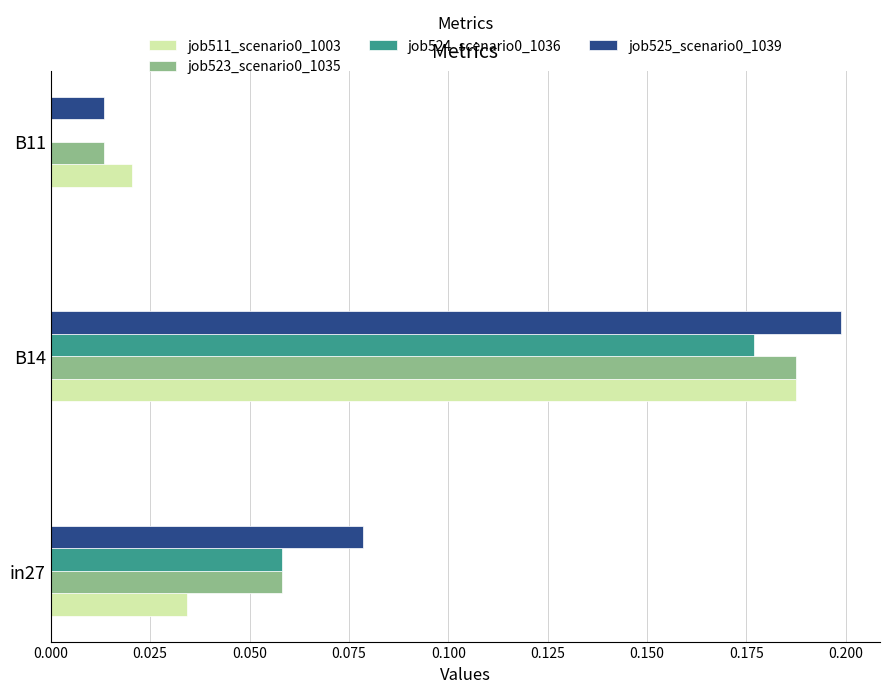

What is the sum of all job523_scenario0_1035 values?

0.3